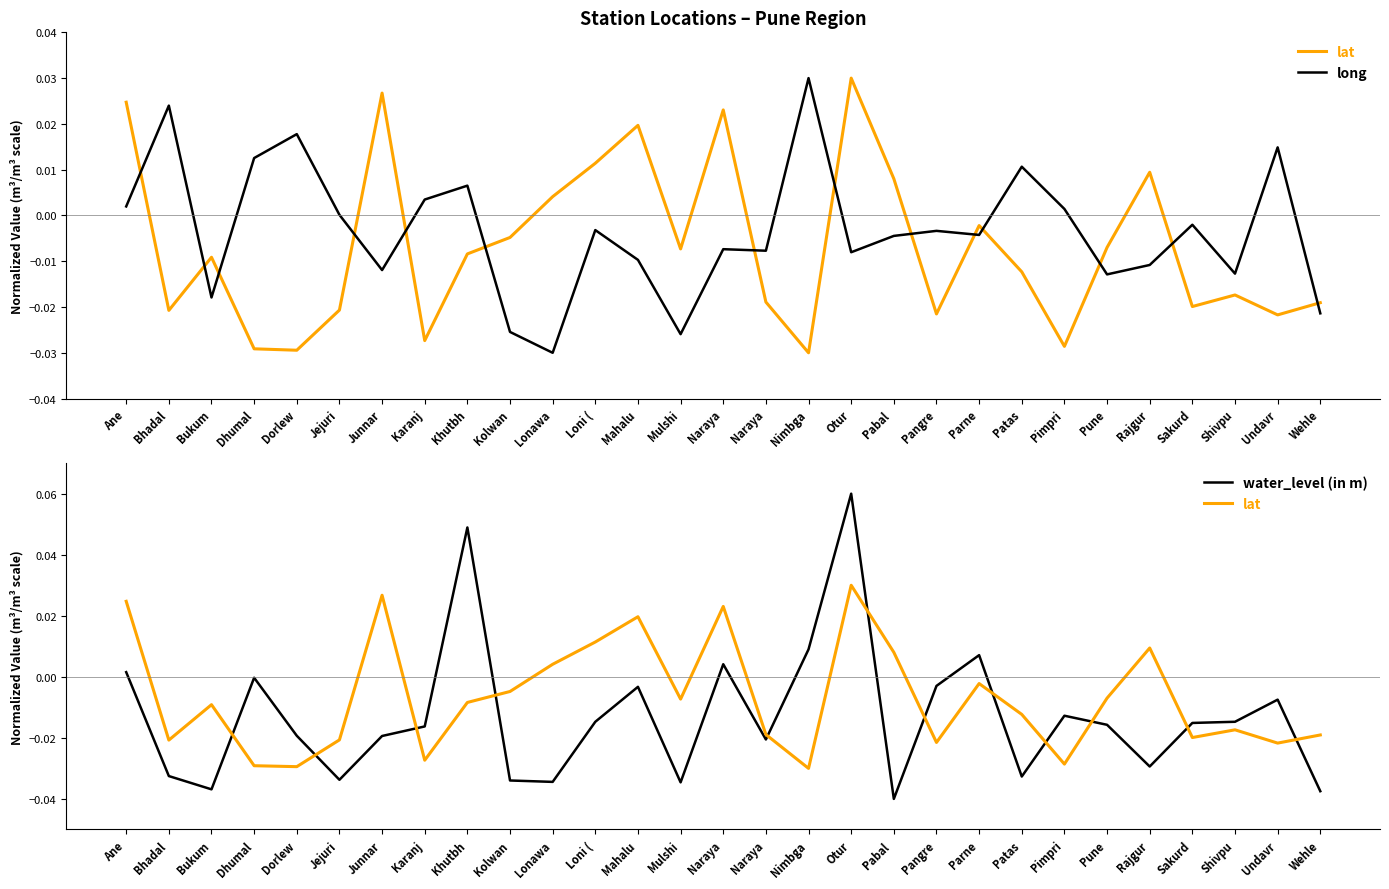

Which label corresponds to the largest value in the chart?

Otur